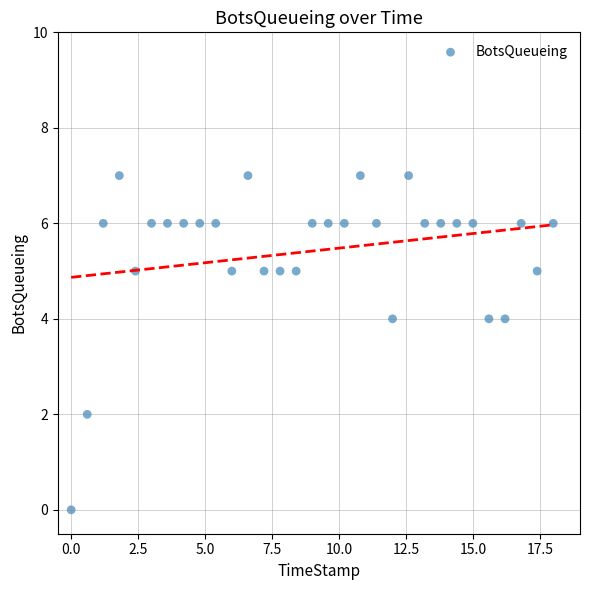

What is the range of Y values (max minus min)?

7